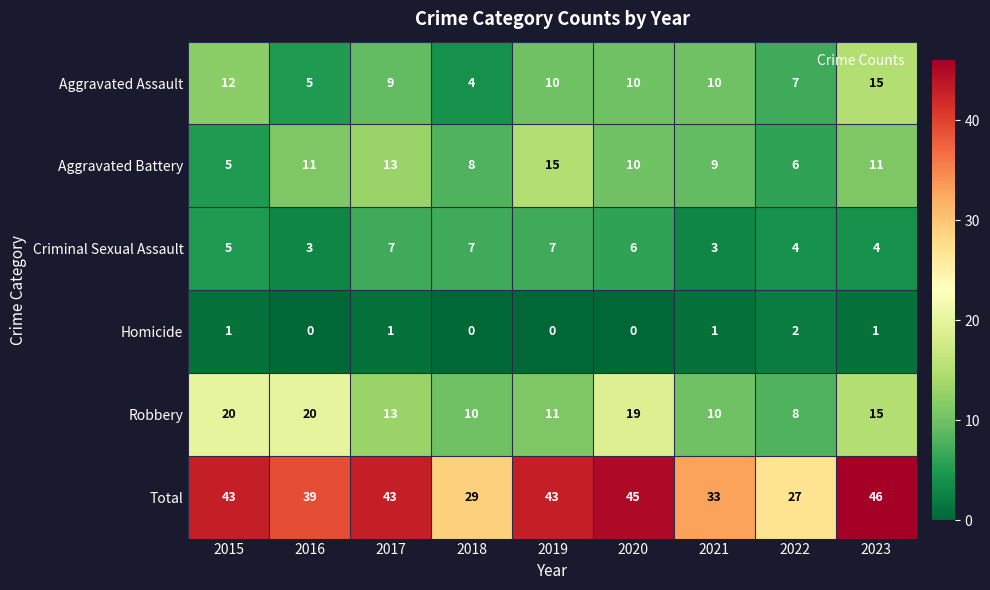

What is the sum of all Aggravated Assault values?

82